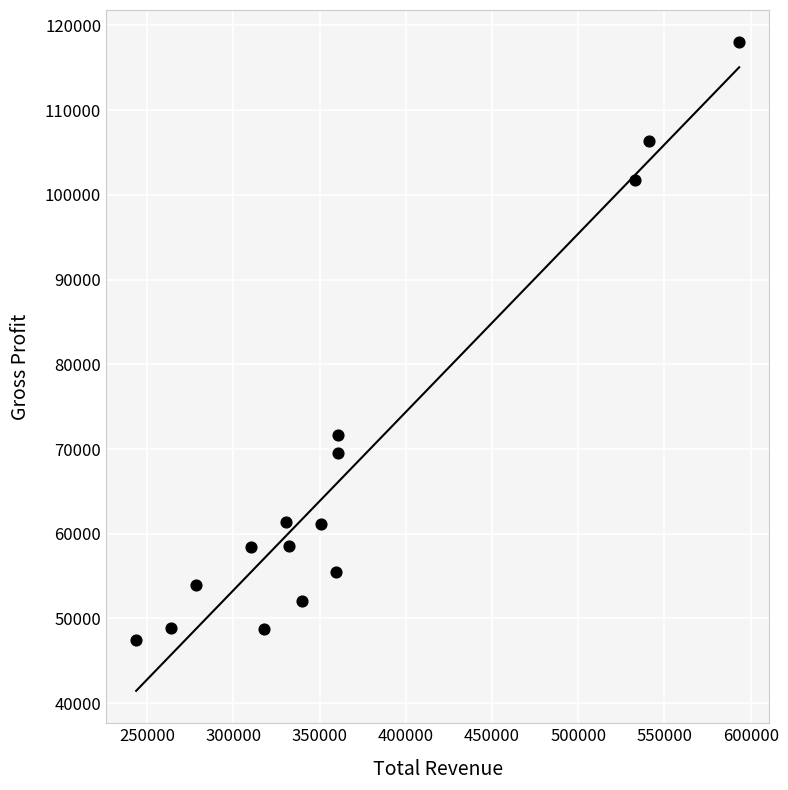

What Y value in the scatter plot is closest to 82750?

71700